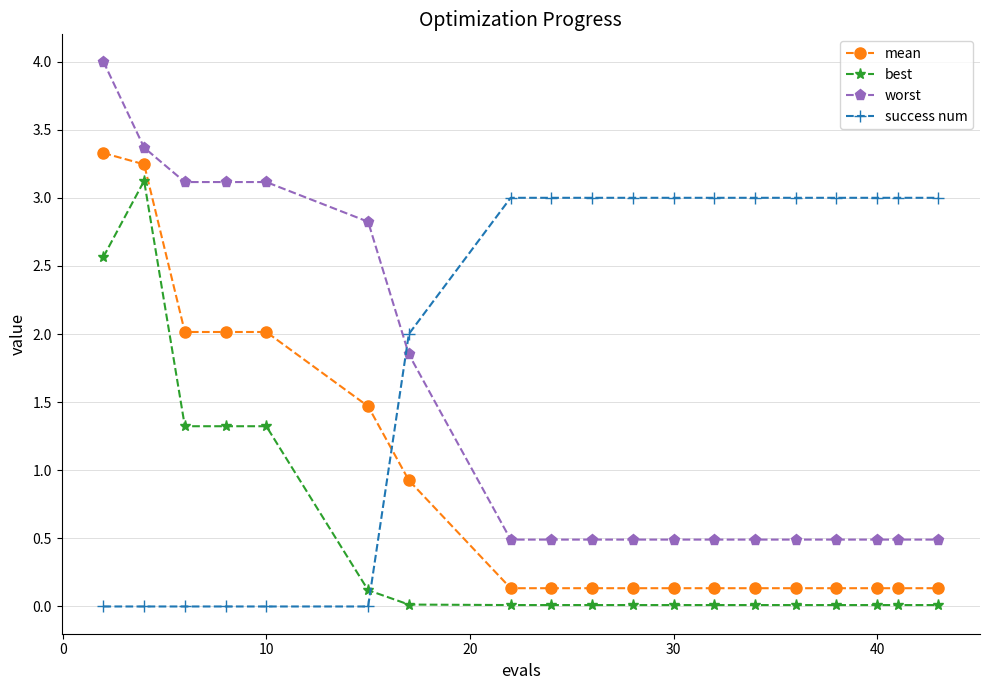

Which series has the largest range (max minus min)?

worst